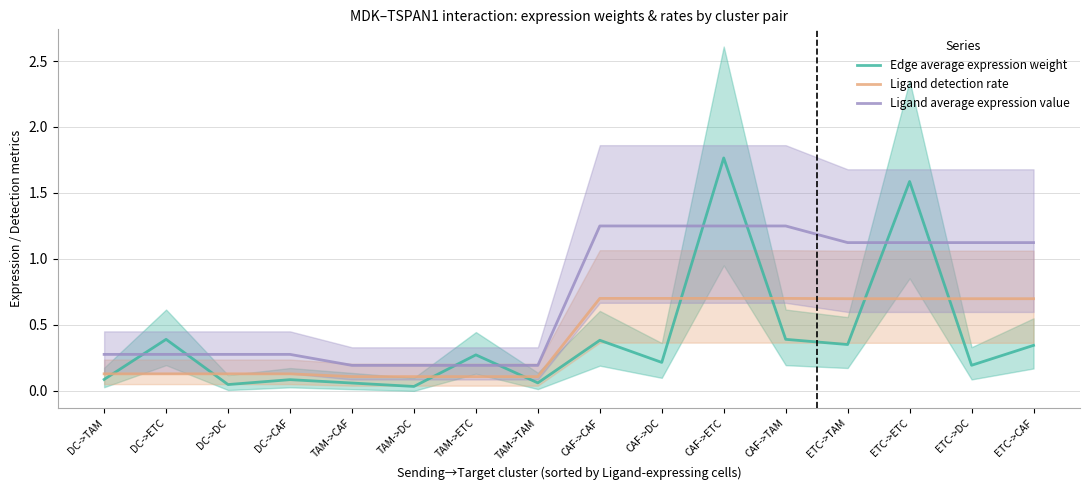

True or false: Ligand average expression value has more than 2 interior local peaks.

False